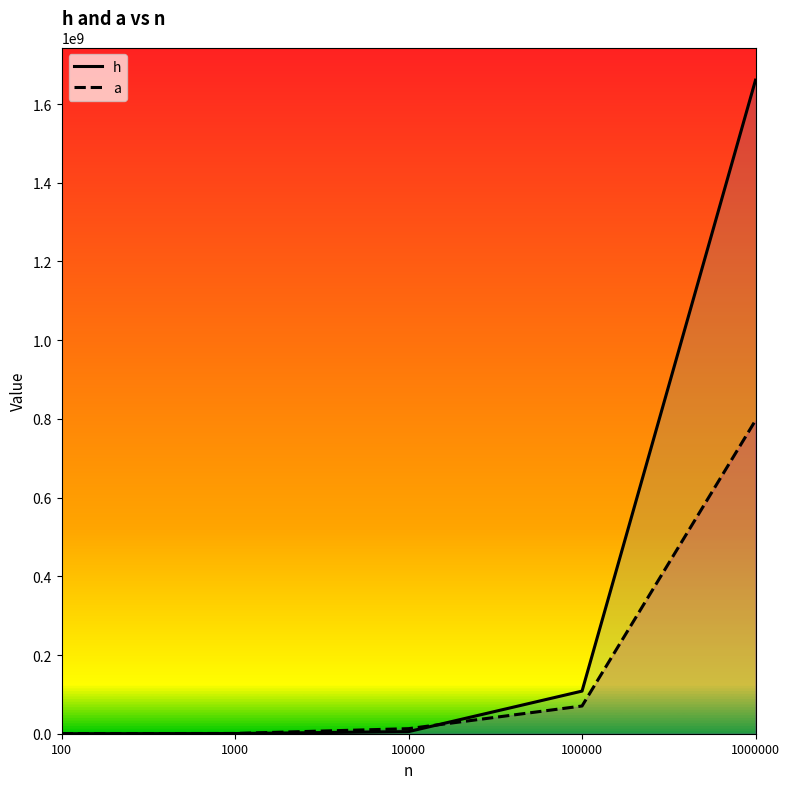

Reading left to right, transcribe all the data shown in this chart.

h: 100=60053	1000=467656	10000=5343805	100000=108290634	1000000=1660660978
a: 100=124499	1000=671154	10000=12855649	100000=70444068	1000000=796239590